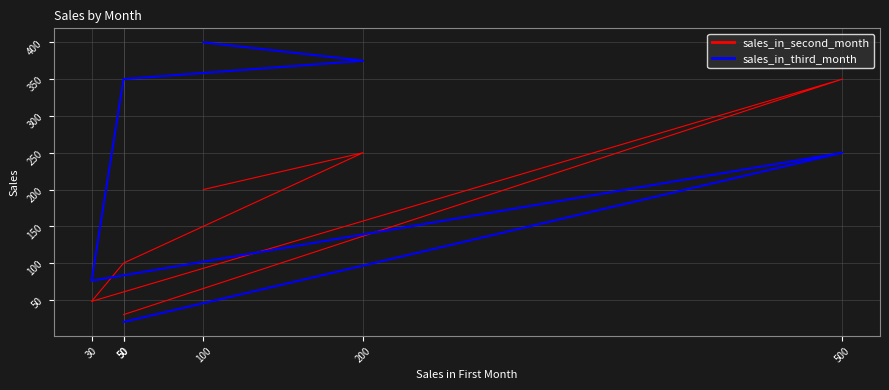

What are all the series names shown in the legend?

sales_in_second_month, sales_in_third_month